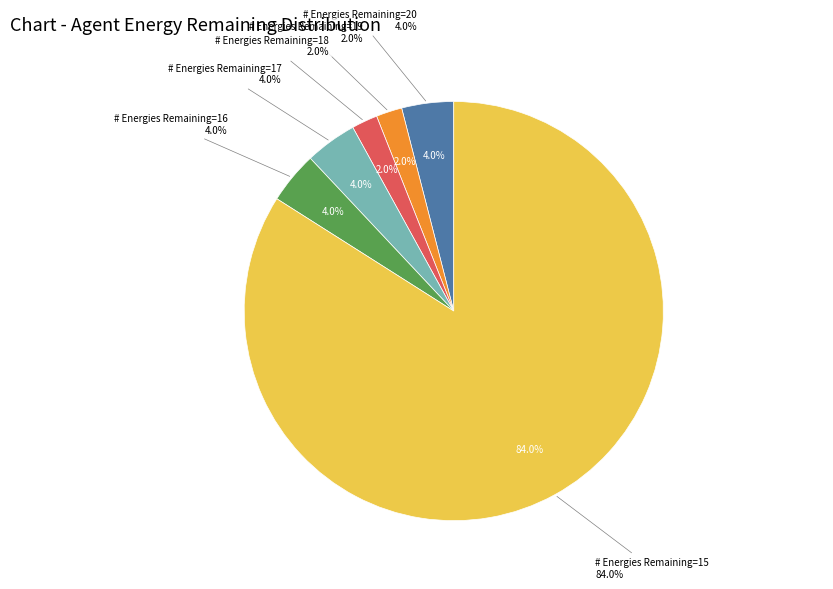

Which slice is the smallest?

# Energies Remaining=19